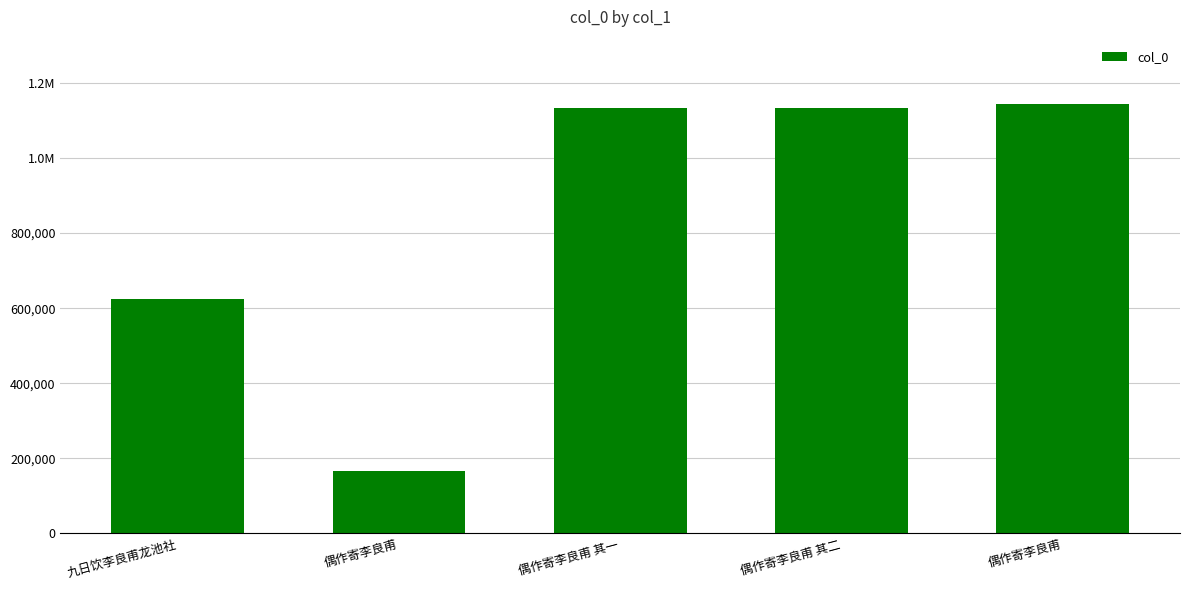

What is the label of the 4th bar from the right?

偶作寄李良甫